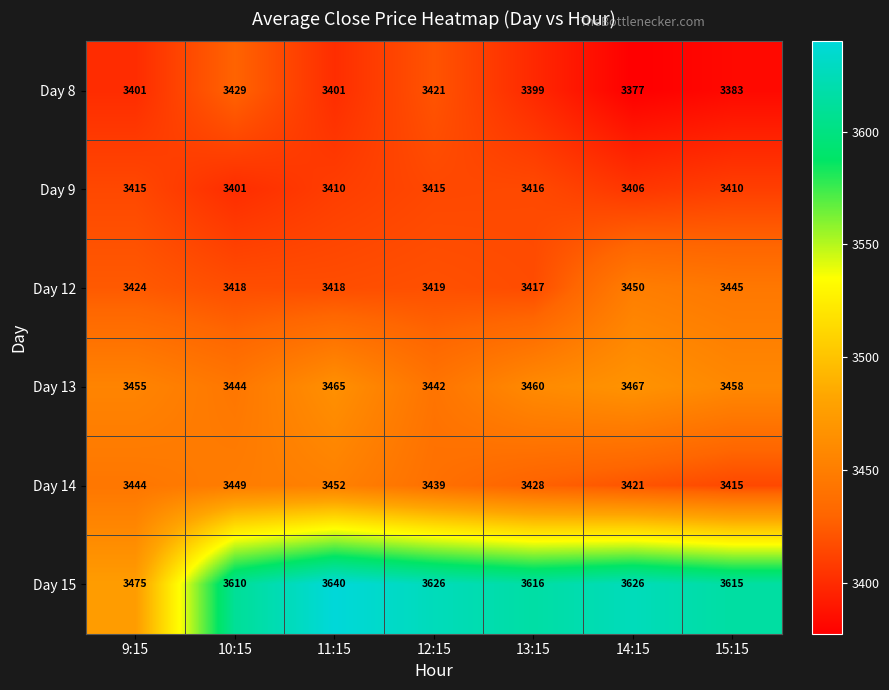

Between 10:15 and 11:15, which series saw the biggest shift?

Day 15